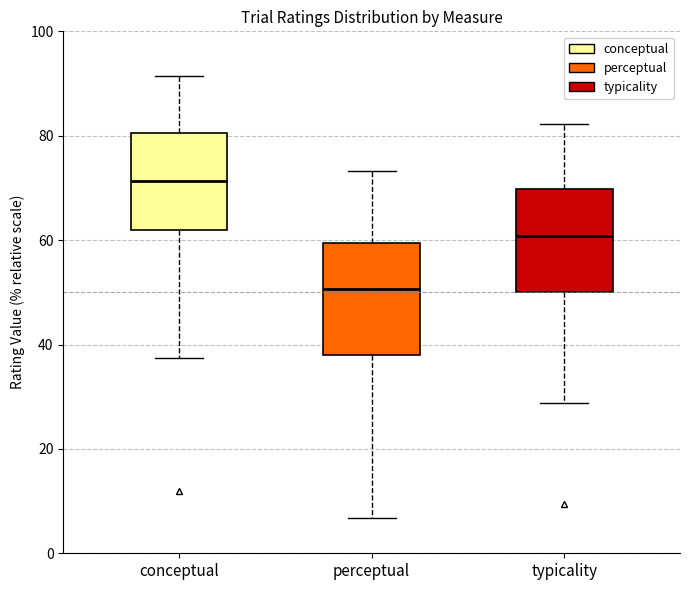

Where is the lower edge of the box for conceptual on the y-axis? The values are not printed on the chart, so give them approximately, as read against the axis.

62